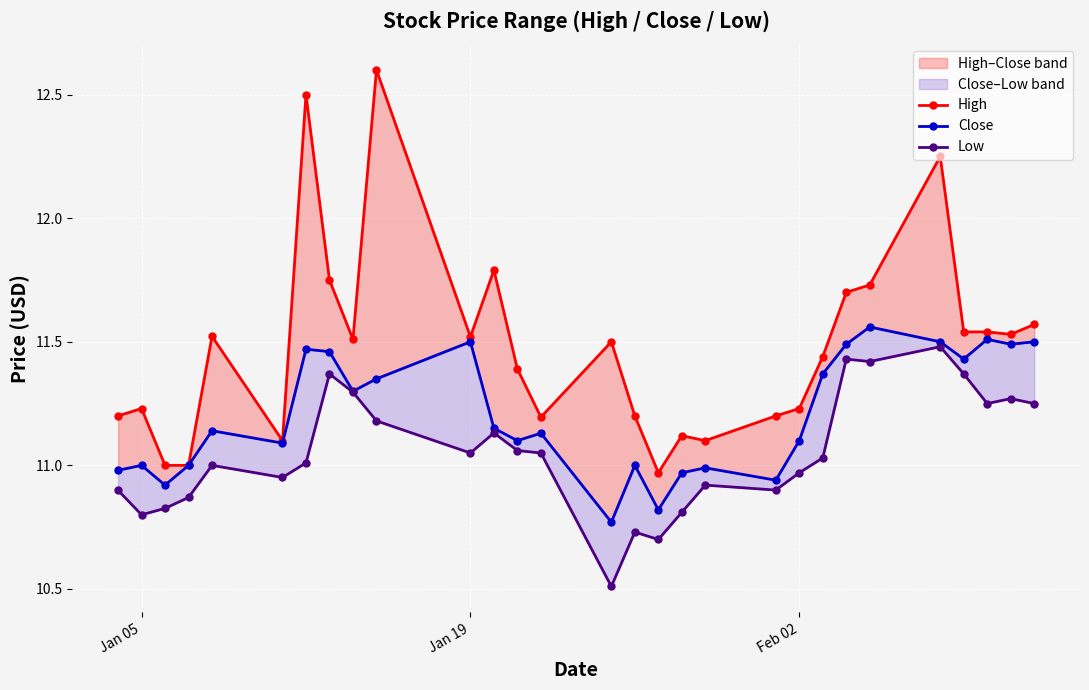

How many values in the Close series are below 11?

7